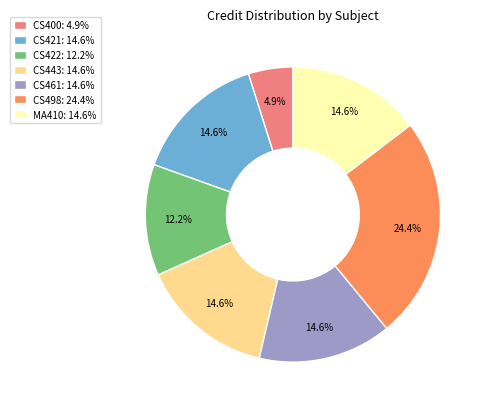

Does any single category account for the majority?

No